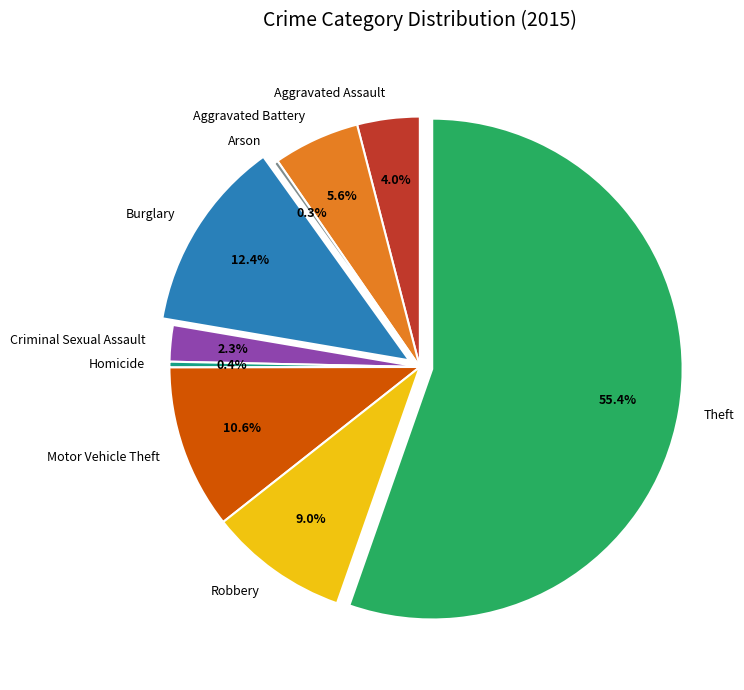

Which has a higher value, Motor Vehicle Theft or Criminal Sexual Assault?

Motor Vehicle Theft